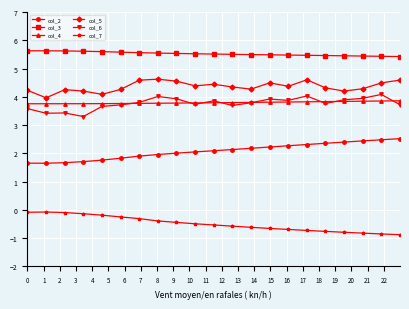

What is the value of the col_4 point at the 19th from the left?

3.8